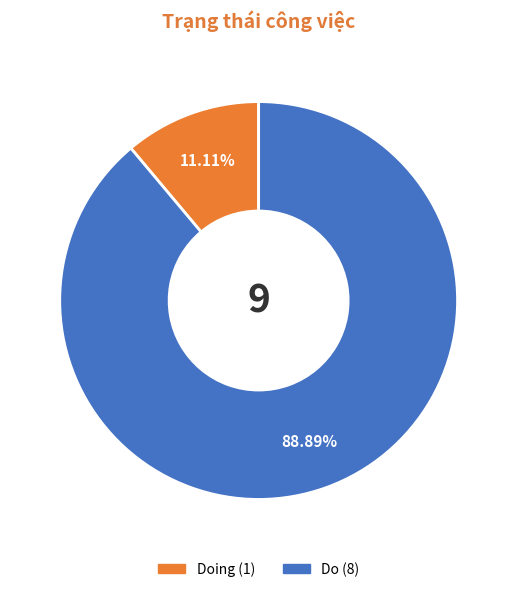

To the nearest percent, what is the average slice percentage?

50%